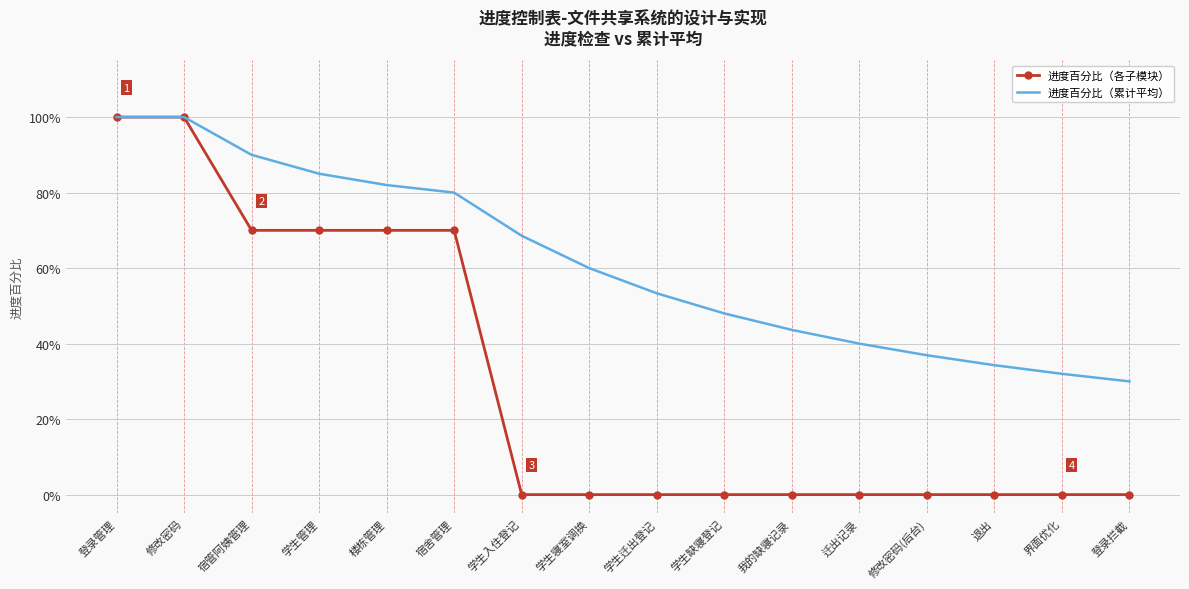

Is the value of 进度百分比（各子模块） at 学生迁出登记 greater than the value of 进度百分比（累计平均） at 学生入住登记?

No